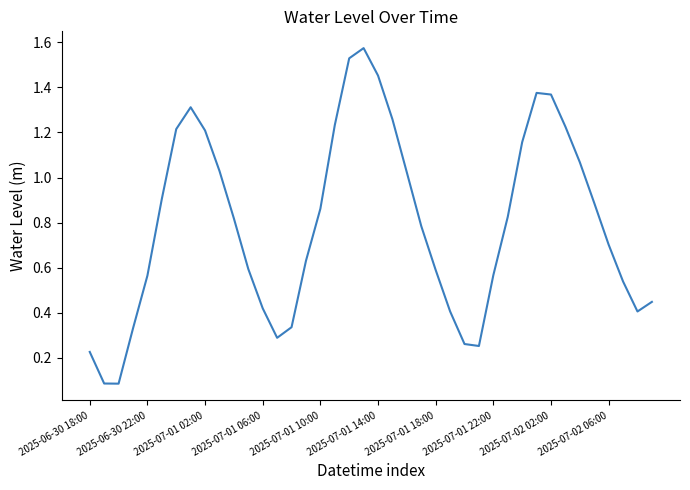

What is the sum of all values?

31.8